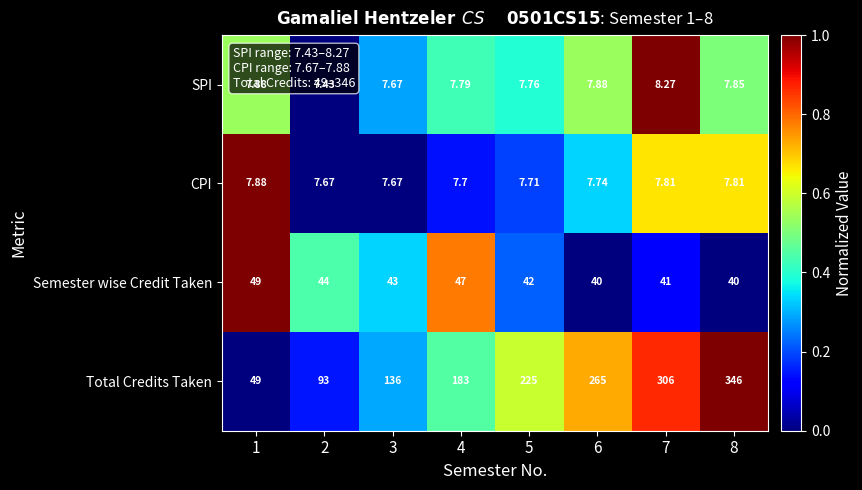

Which series has the largest total across all categories?

Total Credits Taken